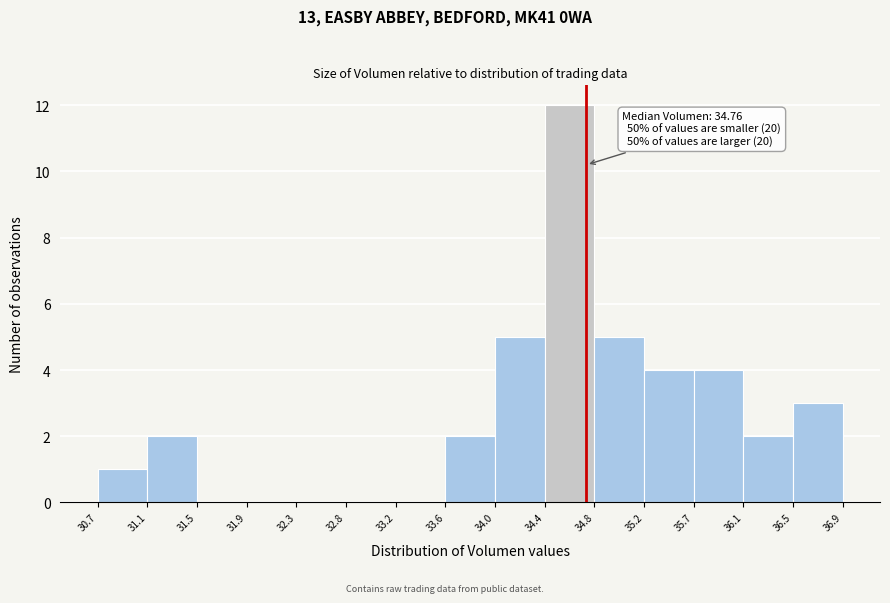

Over which range of the x-axis is the bar tallest?

34.4 to 34.8